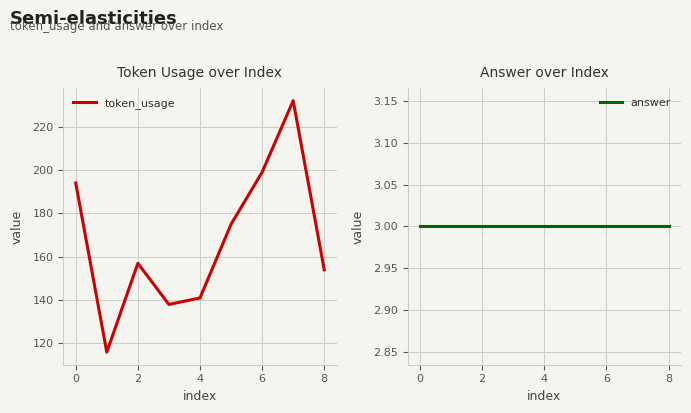

True or false: answer and token_usage cross at least once.

False